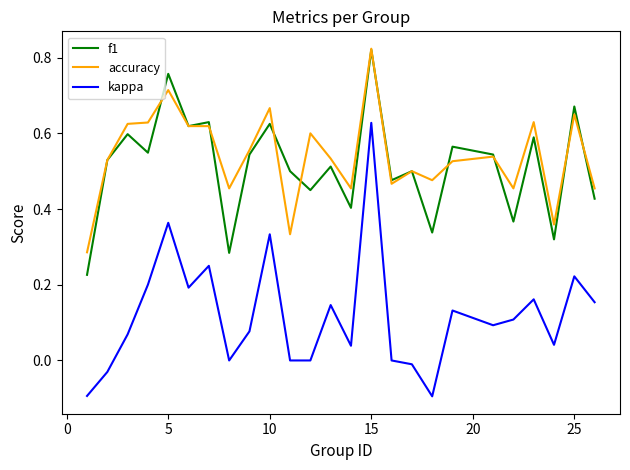

How many lines are shown in the chart?

3